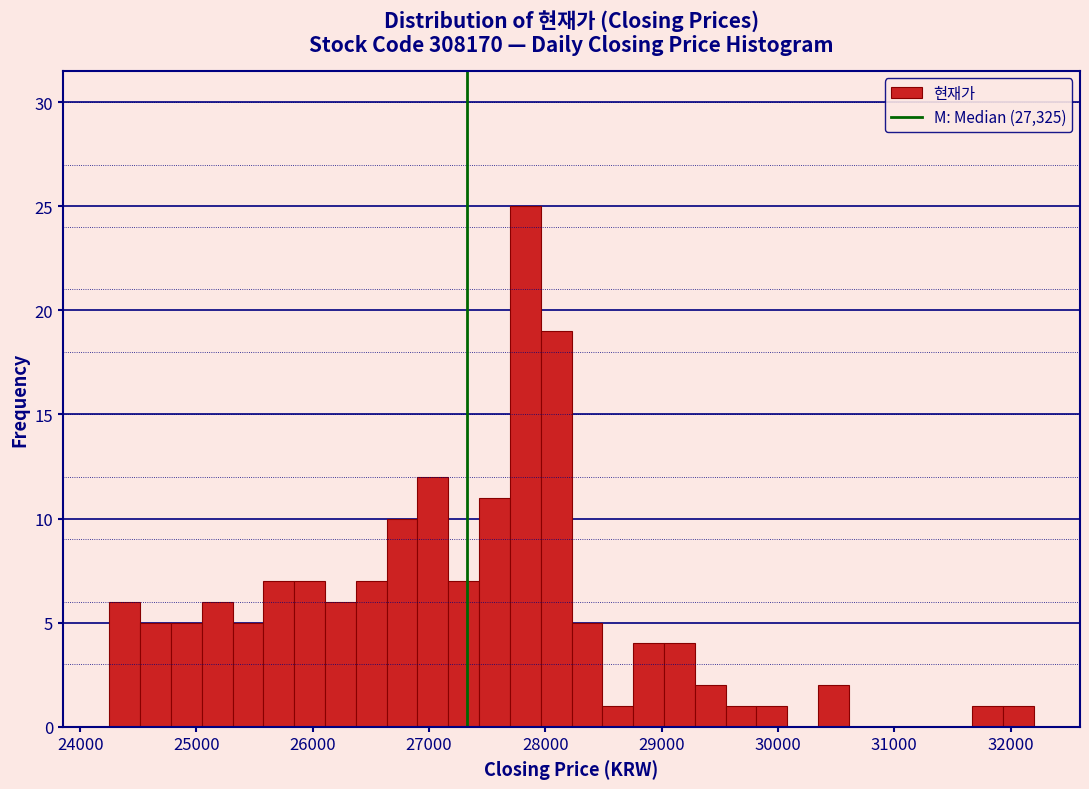

Read against the x-axis, roughly where is the centre of the tallest bar?

27800